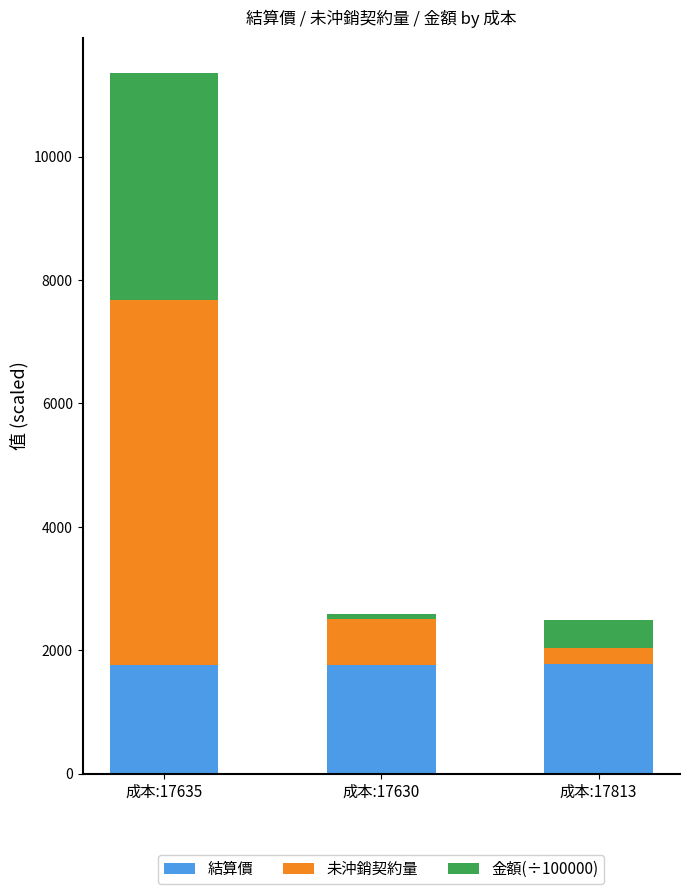

The value of 結算價 at 成本:17630 is 1753.6. True or false?

True